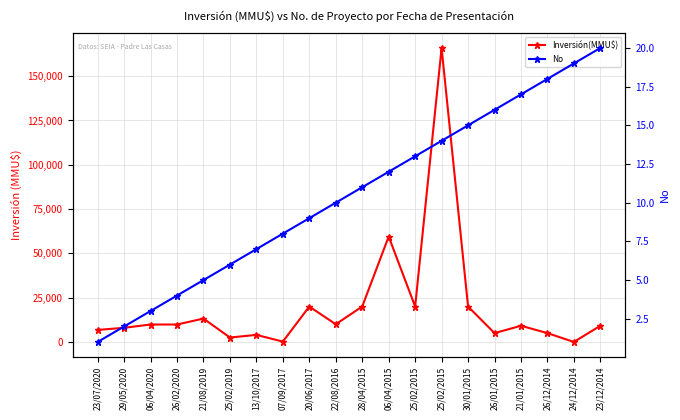

Does the chart have visible grid lines?

Yes